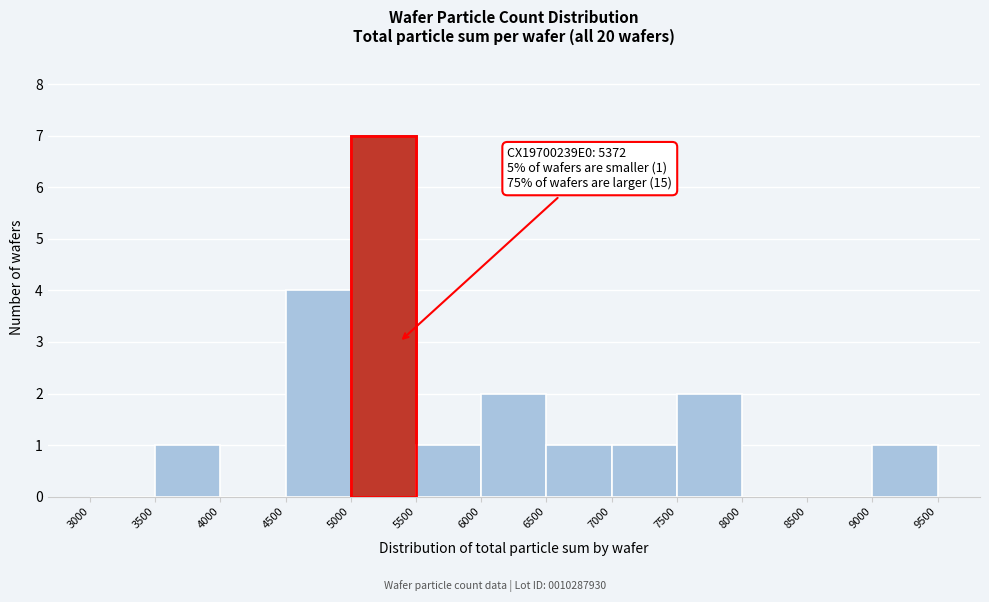

Over which range of the x-axis is the bar tallest?

5000 to 5500